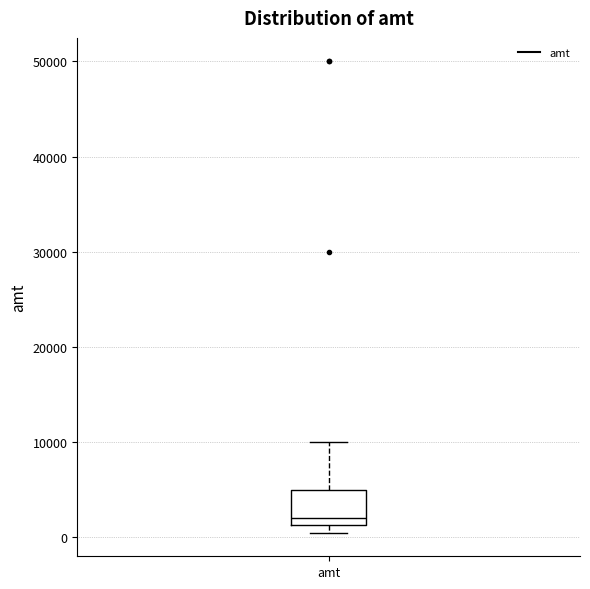

Transcribe this box plot: give where the median line is, the range the box spans, and where the two whiskers end, as read against the y-axis. The values are not printed on the chart, so give them approximately, as read against the axis.

median 2000, box 1000 to 5000, whiskers 1000 (just below the box's lower edge) to 10000